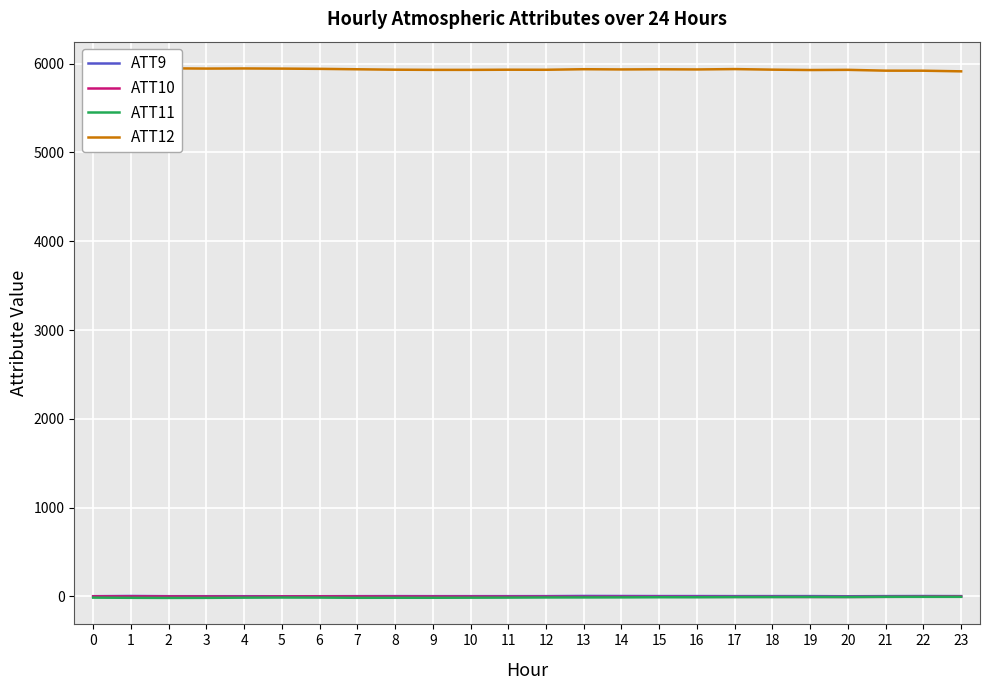

Count the number of data series in this chart.

4